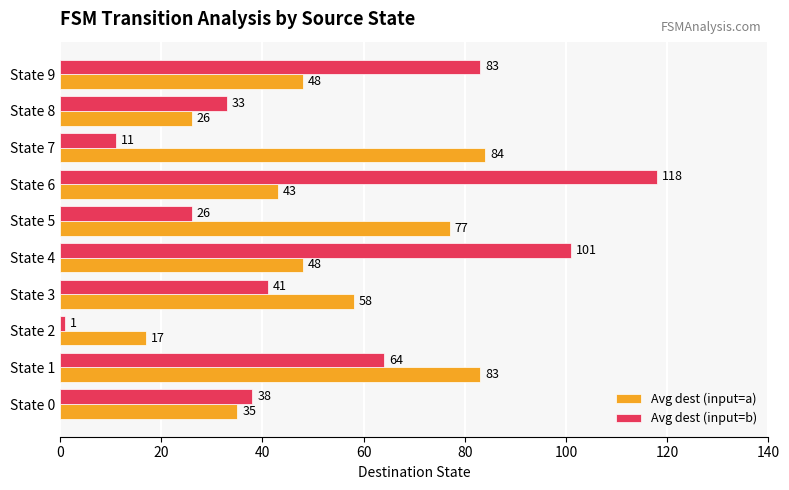

At how many categories does at least one series exceed 74?

6